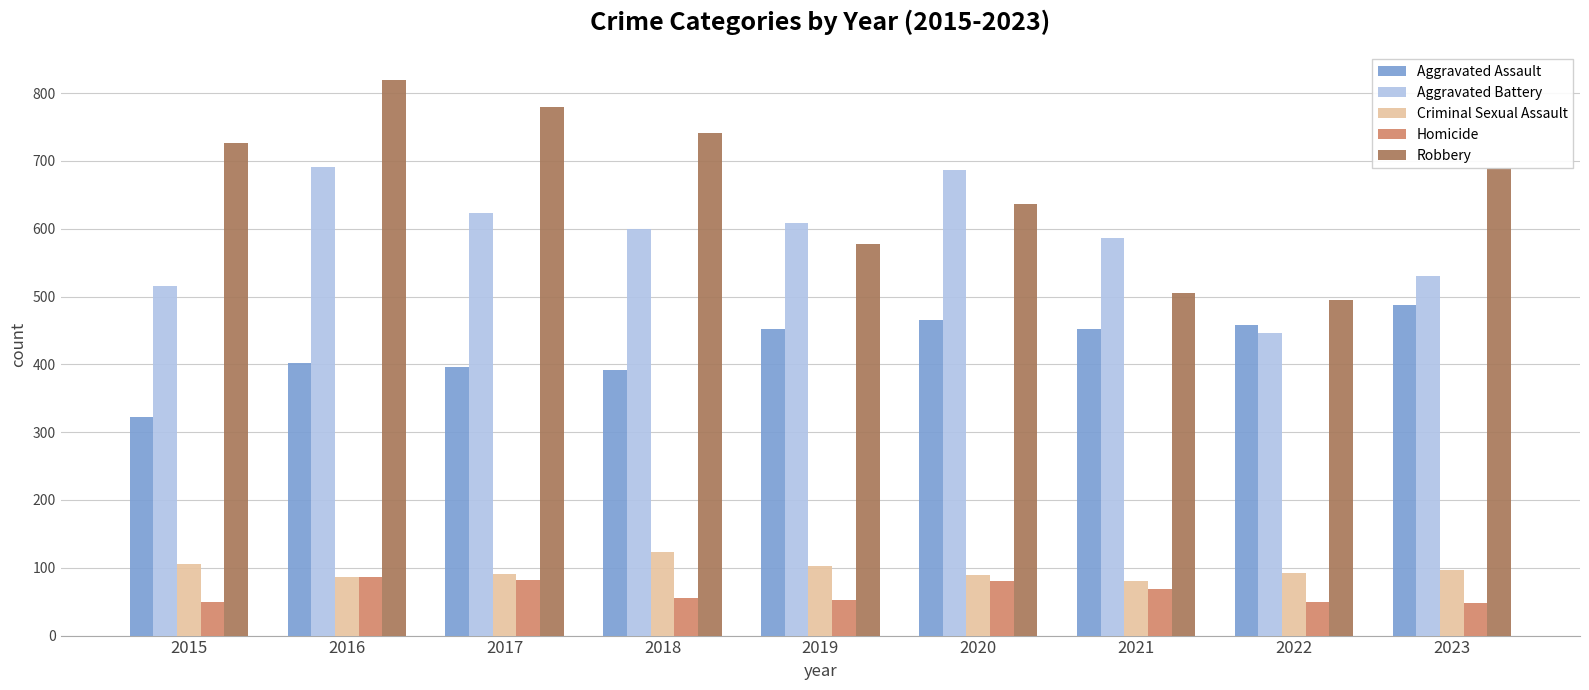

What is the approximate value of Robbery at 2018?

741